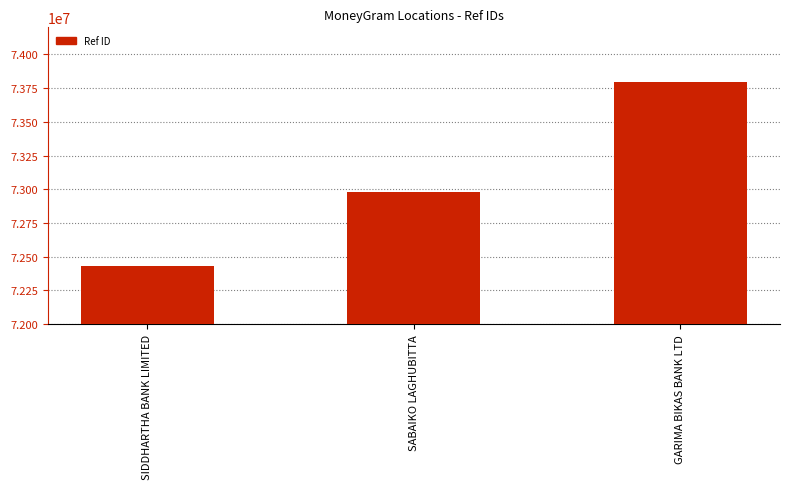

What is the approximate value at SABAIKO LAGHUBITTA?

72977103